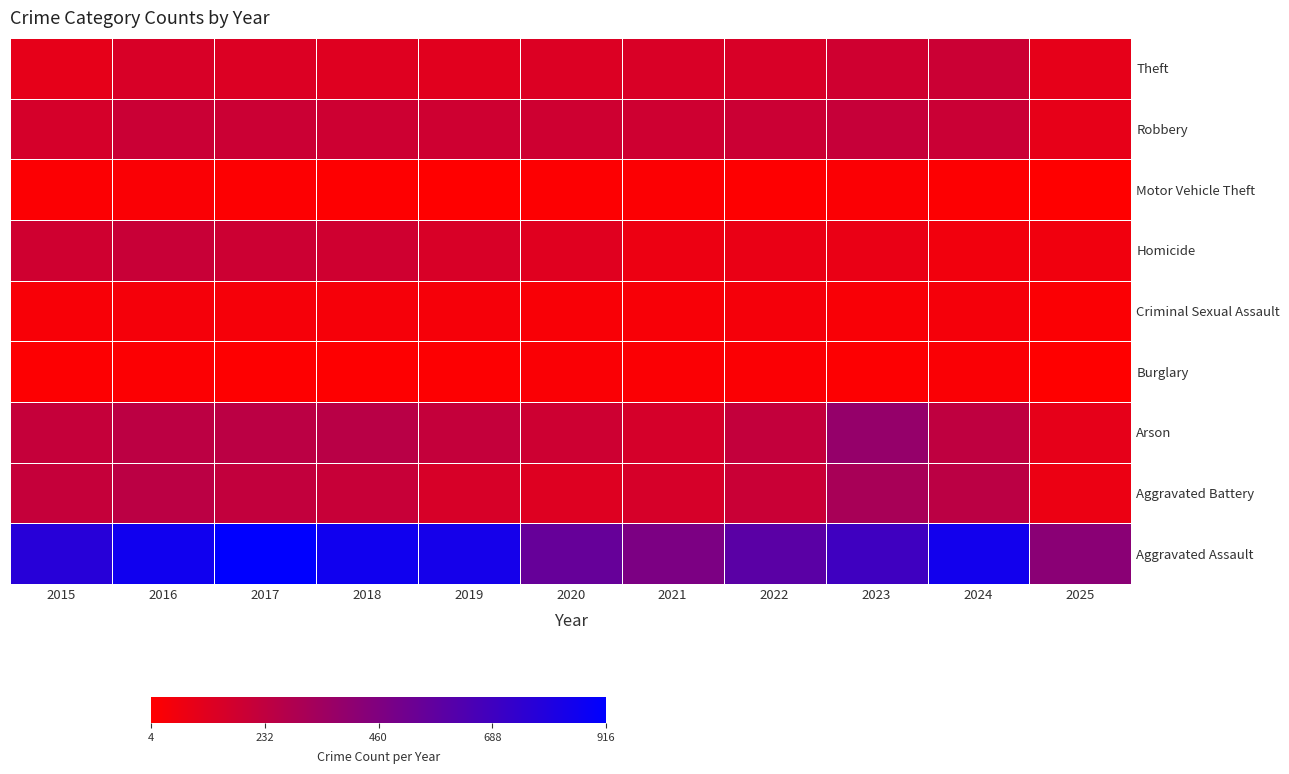

Between 2017 and 2023, which is larger?

2023